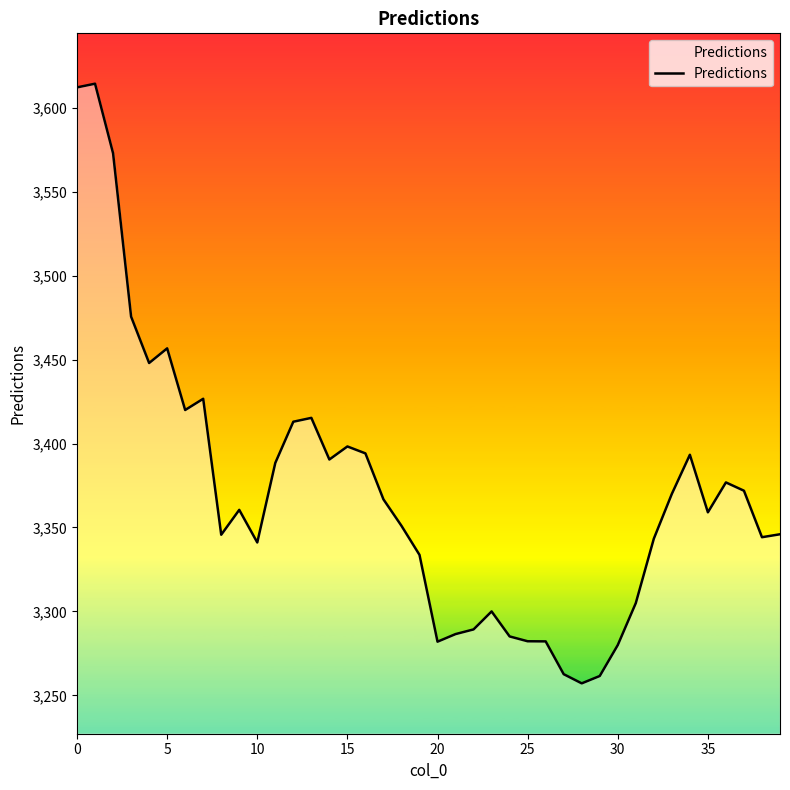

What is the difference between the maximum and minimum values?

357.2